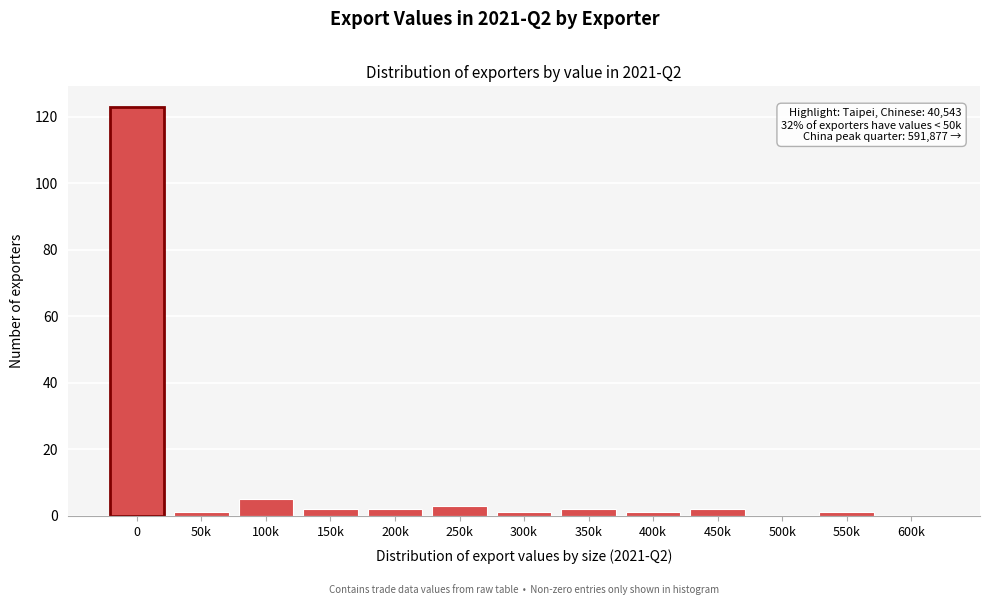

Reading left to right, list all the values displayed in this chart.

0=123	50k=1	100k=5	150k=2	200k=2	250k=3	300k=1	350k=2	400k=1	450k=2	500k=0	550k=1	600k=0